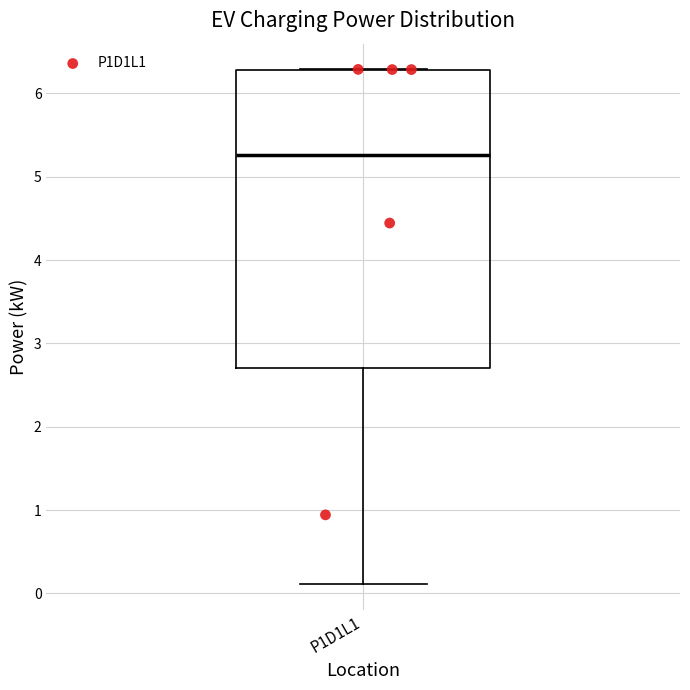

Transcribe this box plot: give where the median line is, the range the box spans, and where the two whiskers end, as read against the y-axis. The values are not printed on the chart, so give them approximately, as read against the axis.

median 5.3, box 2.7 to 6.3, whiskers 0.1 to 6.3